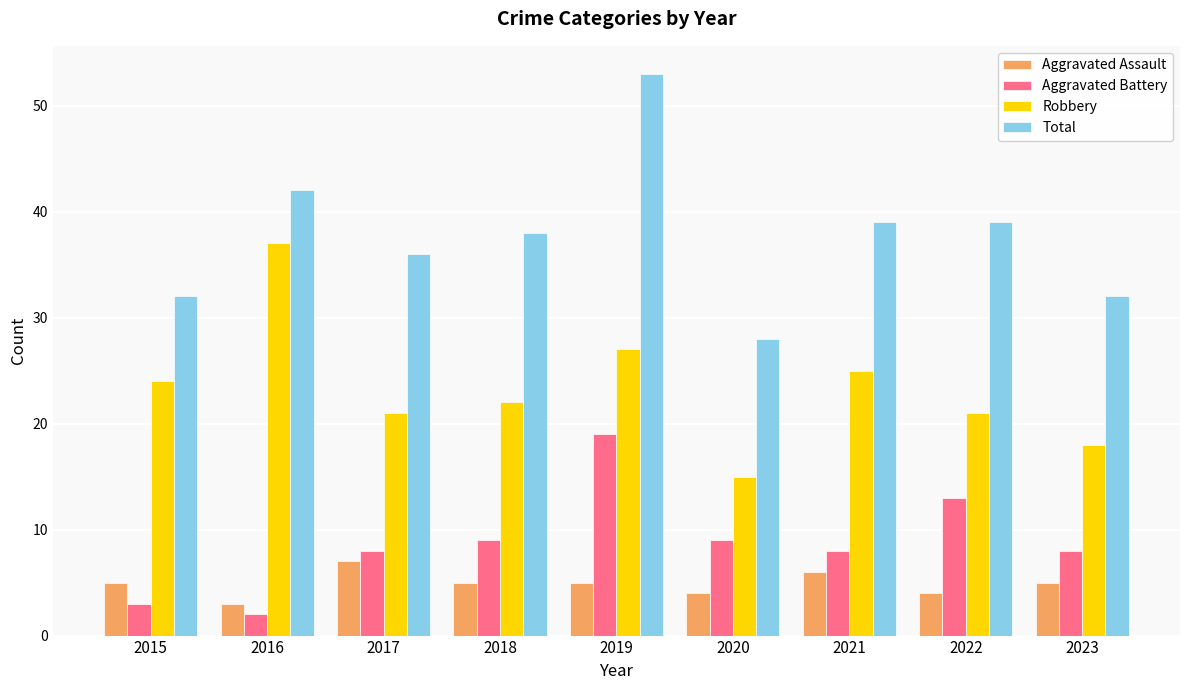

What is the sum of the Robbery values at 2015 and 2020?

39